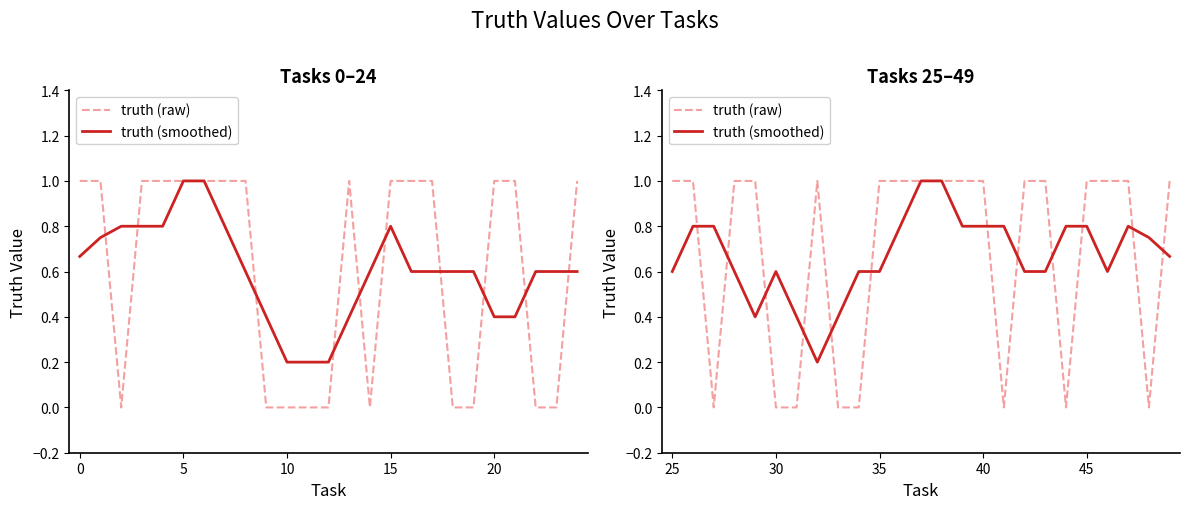

What is the average value of the truth (smoothed) series?

0.7